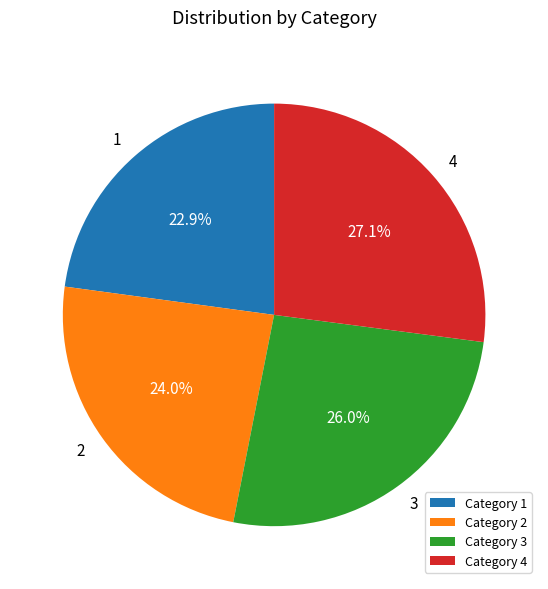

Which slice is the largest?

4